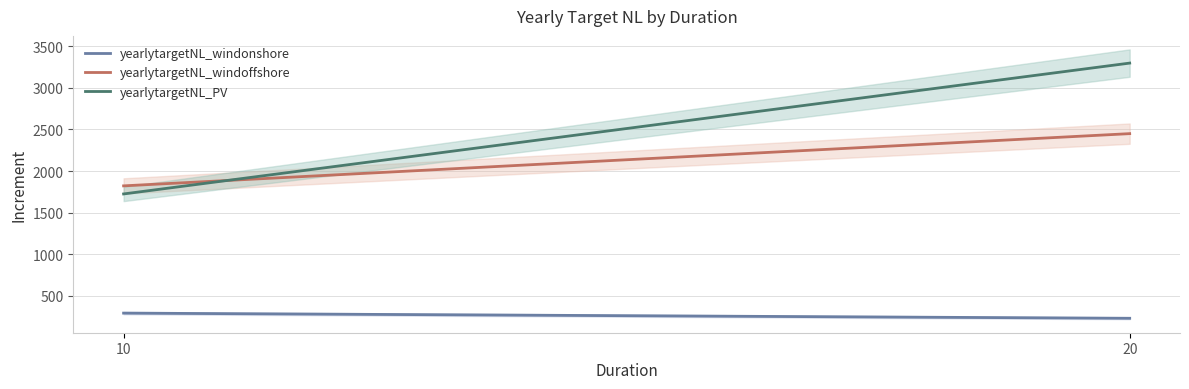

What is the spread (max minus min) of values at 20?

3070.4